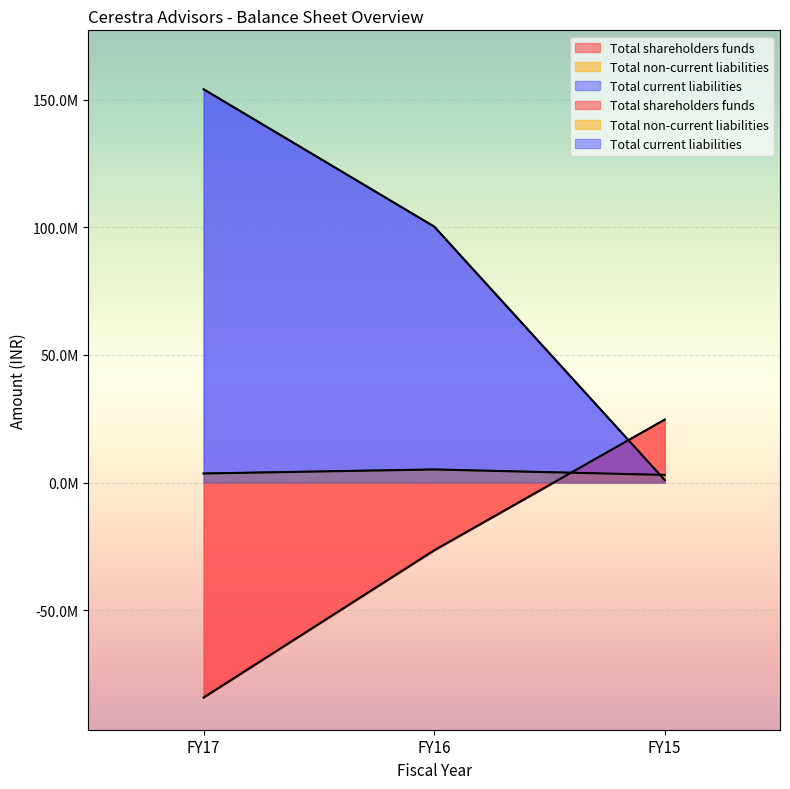

What is the sum of all Total shareholders funds values?

-86112000